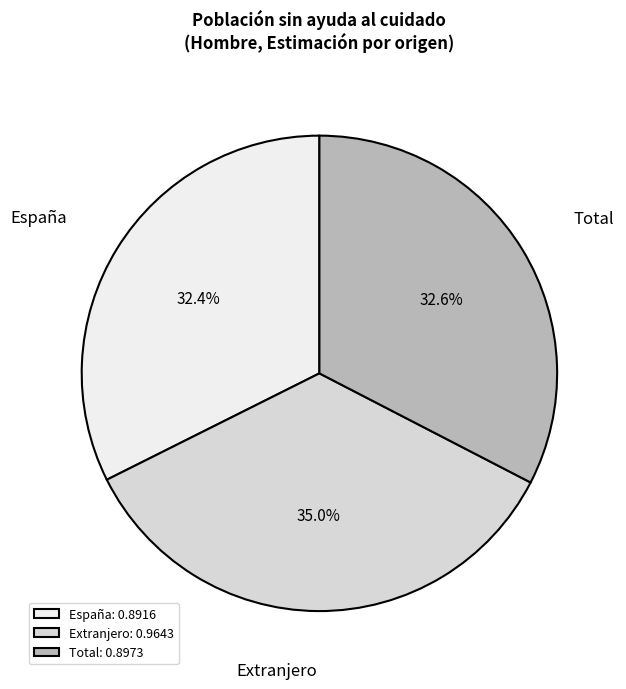

What percentage is the Extranjero slice, to the nearest percent?

35%